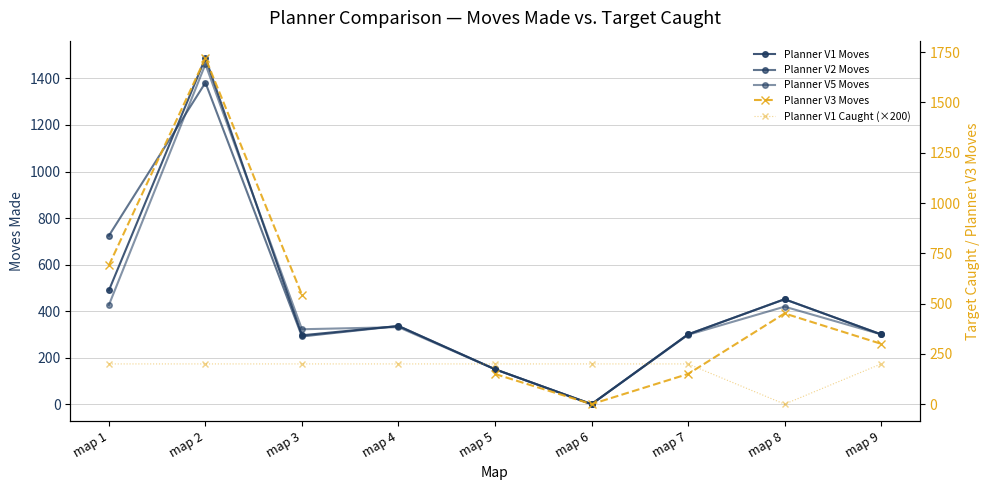

The Planner V2 Moves series shows -757.9 at map 6. True or false?

False